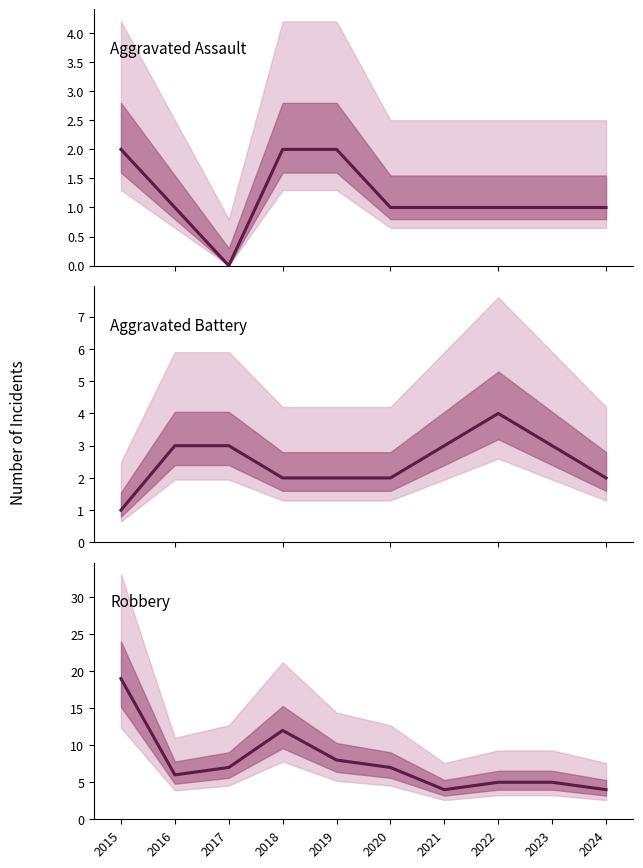

Which has a higher value, 2023 or 2022?

2023